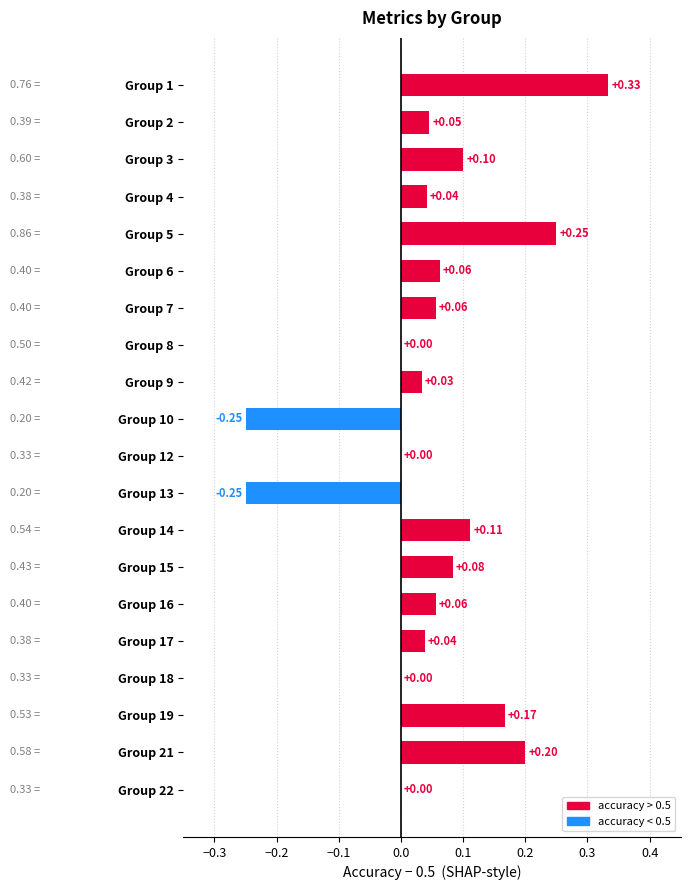

Which has a higher value, Group 2 or Group 22?

Group 2